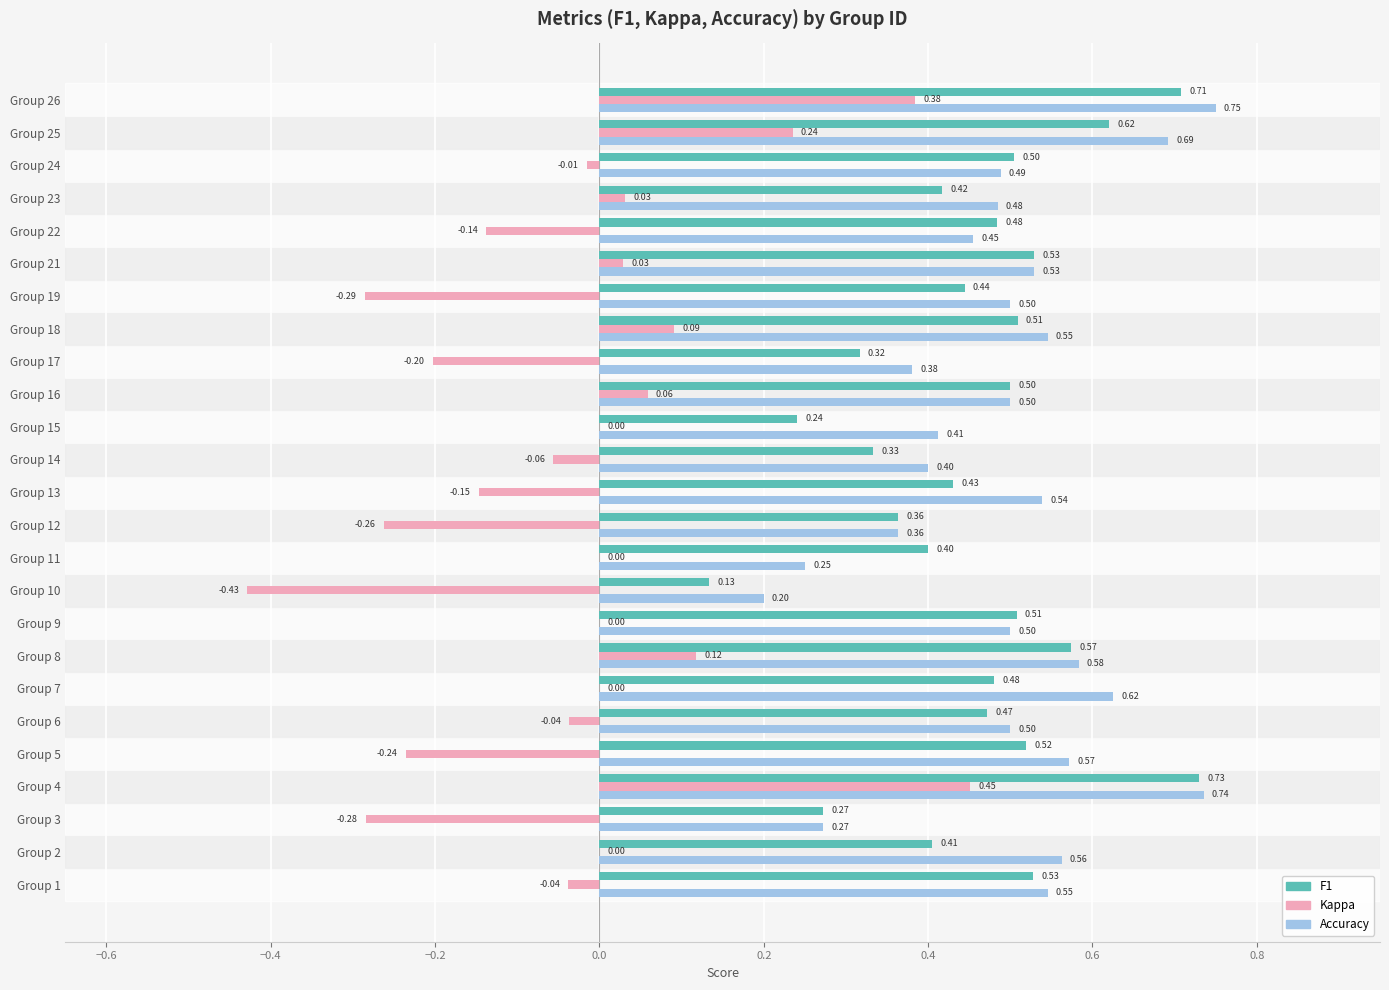

At which category is the sum across all series the highest?

Group 4